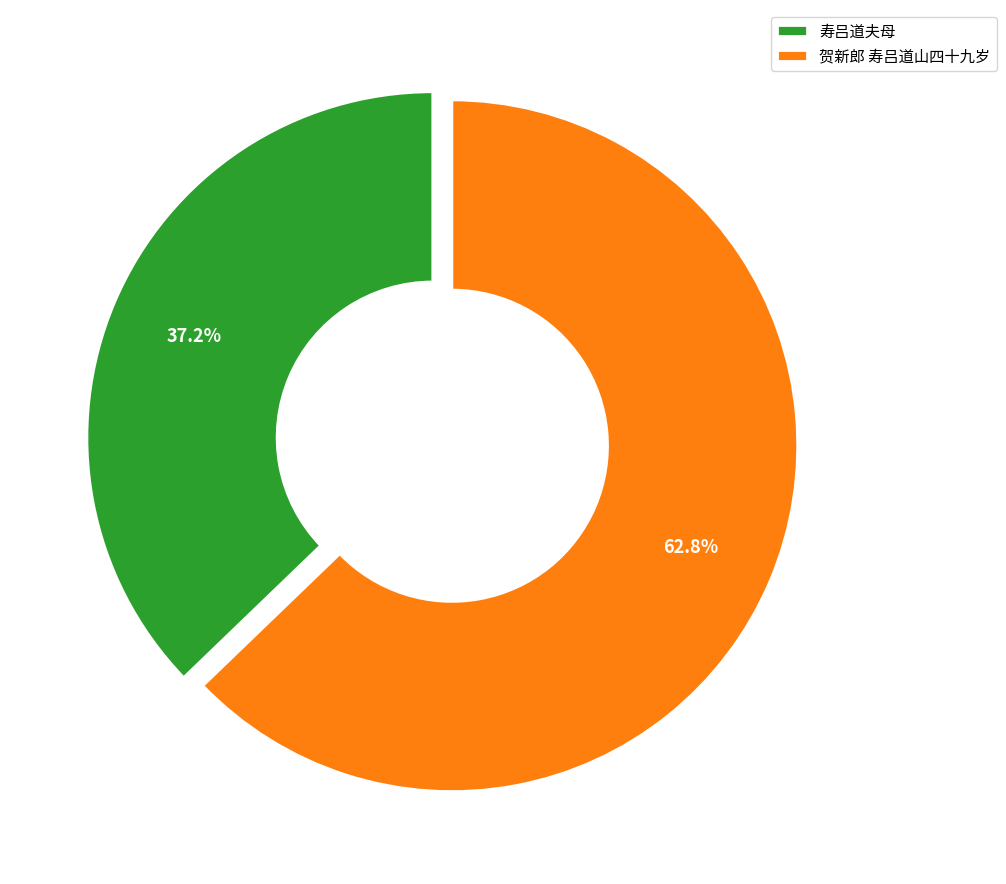

What is the ratio of the value at 寿吕道夫母 to the value at 贺新郎 寿吕道山四十九岁?

0.6